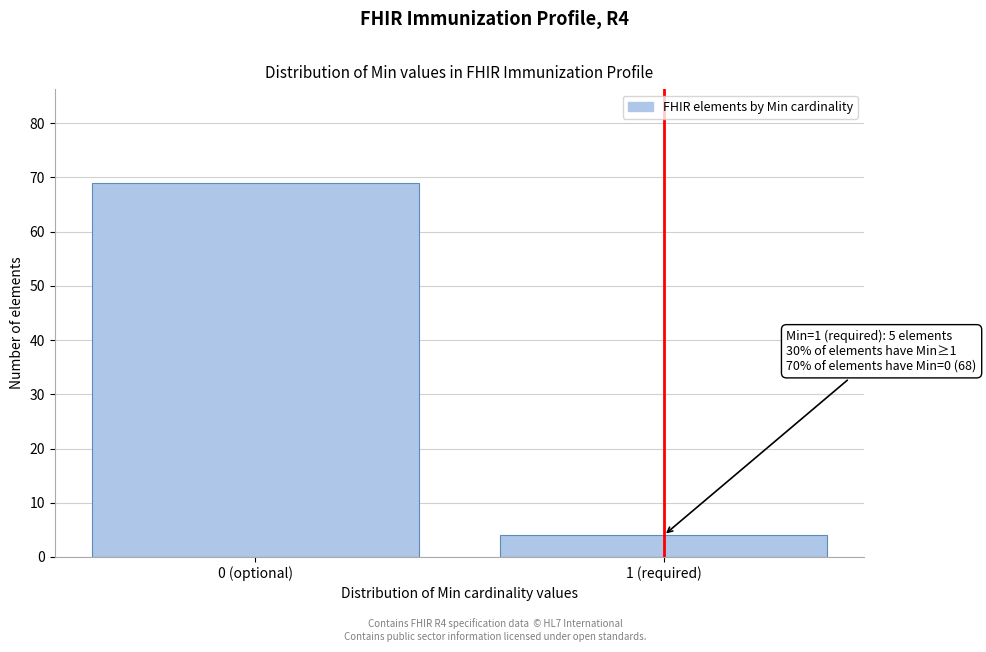

Reading left to right, transcribe all the data shown in this chart.

0 (optional)=69	1 (required)=4